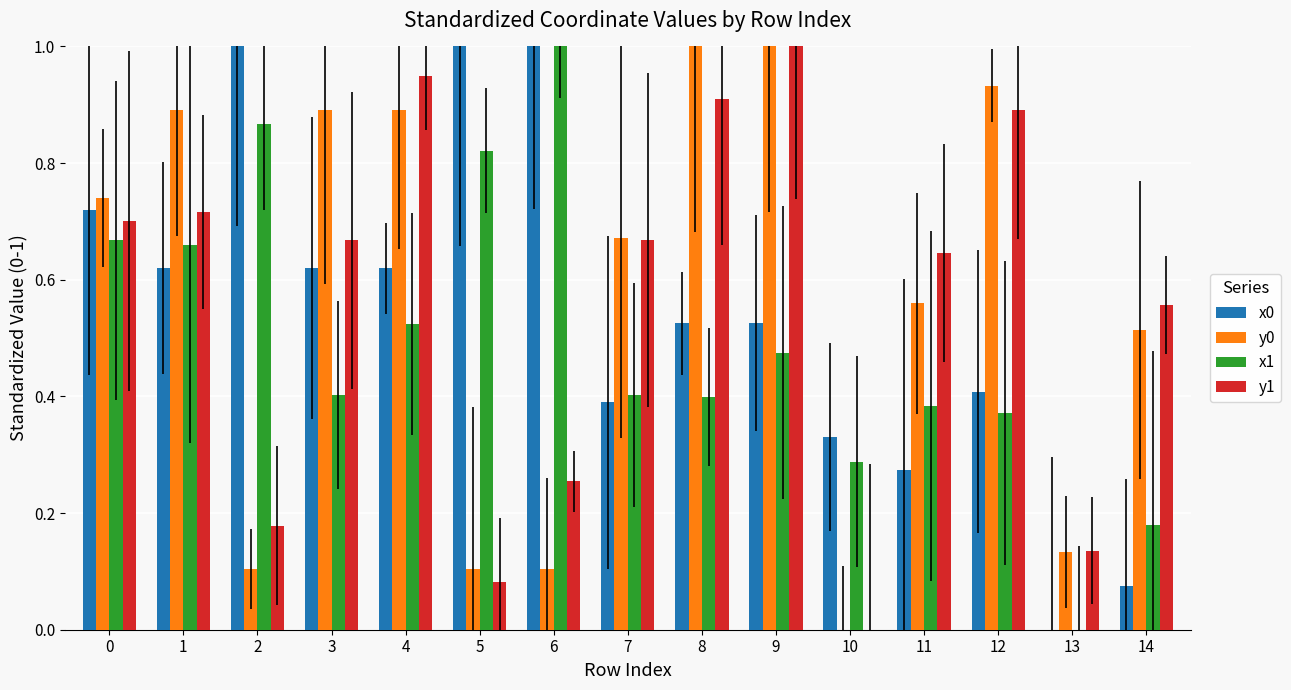

Between 3 and 6, which series saw the biggest shift?

y0